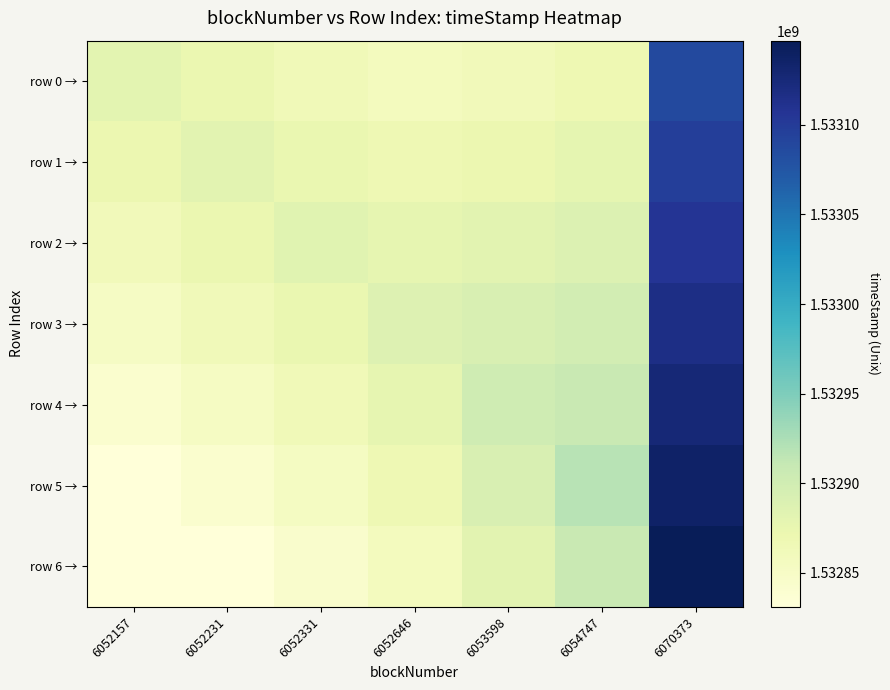

Which series has the largest total across all categories?

row 3 →